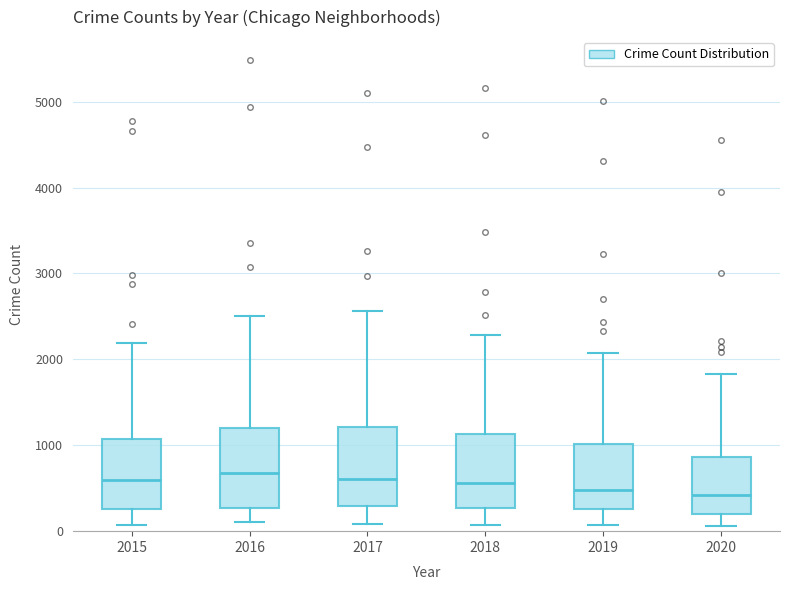

Reading left to right, transcribe this box plot: for each box, give where its median line is, the range the box spans, and where its two whiskers end, as read against the y-axis. The values are not printed on the chart, so give them approximately, as read against the axis.

2015: median 600, box 300 to 1100, whiskers 100 to 2200
2016: median 700, box 300 to 1200, whiskers 100 to 2500
2017: median 600, box 300 to 1200, whiskers 100 to 2600
2018: median 600, box 300 to 1100, whiskers 100 to 2300
2019: median 500, box 300 to 1000, whiskers 100 to 2100
2020: median 400, box 200 to 900, whiskers 100 to 1800